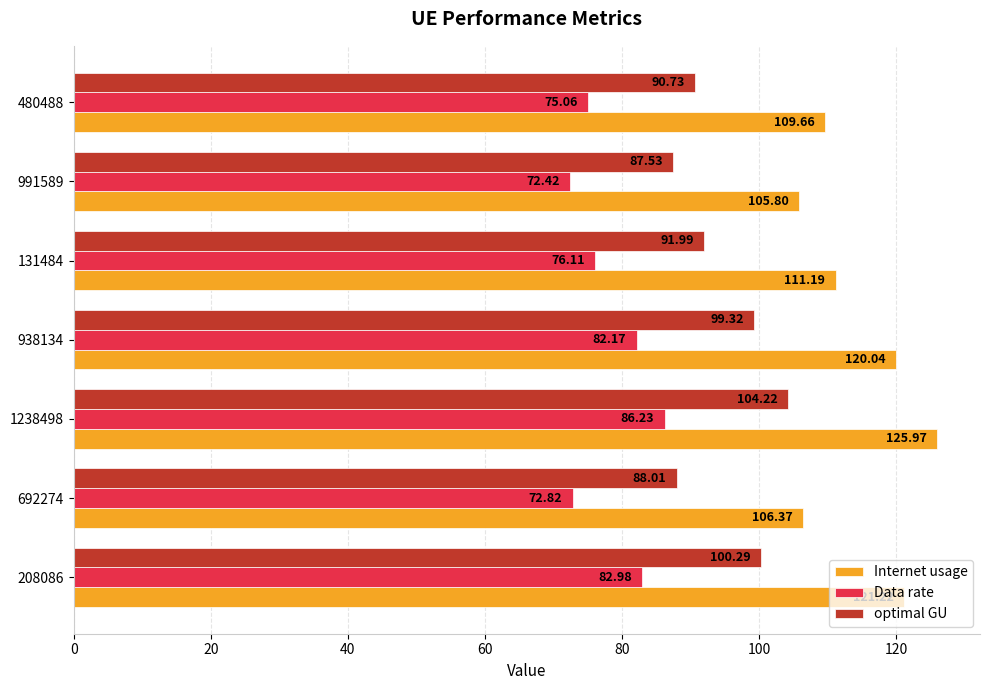

Is the value of Internet usage at 208086 greater than the value of Data rate at 480488?

Yes